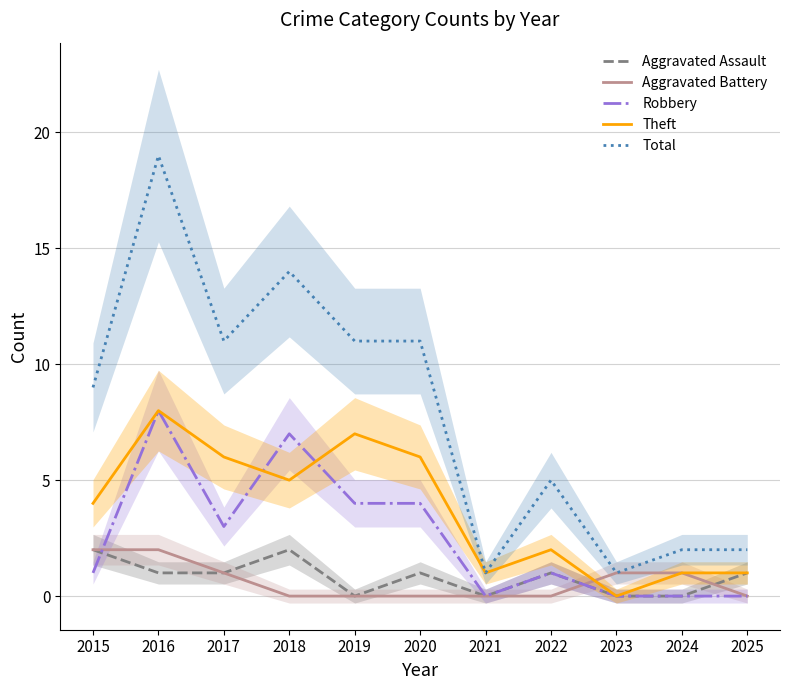

What is the sum of all Theft values?

41